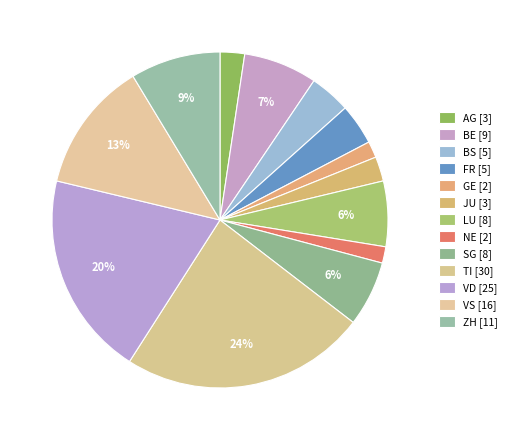

Which has a higher value, FR or BS?

FR